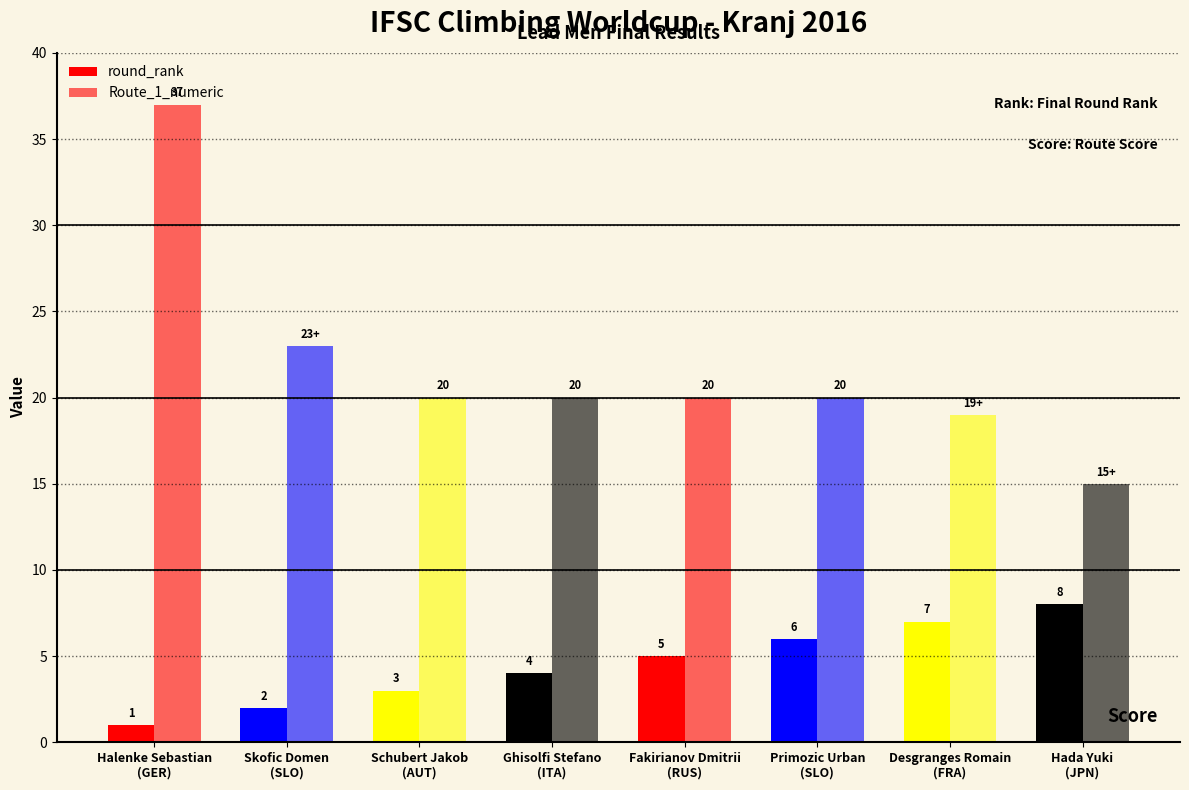

How many series are shown in this chart?

2